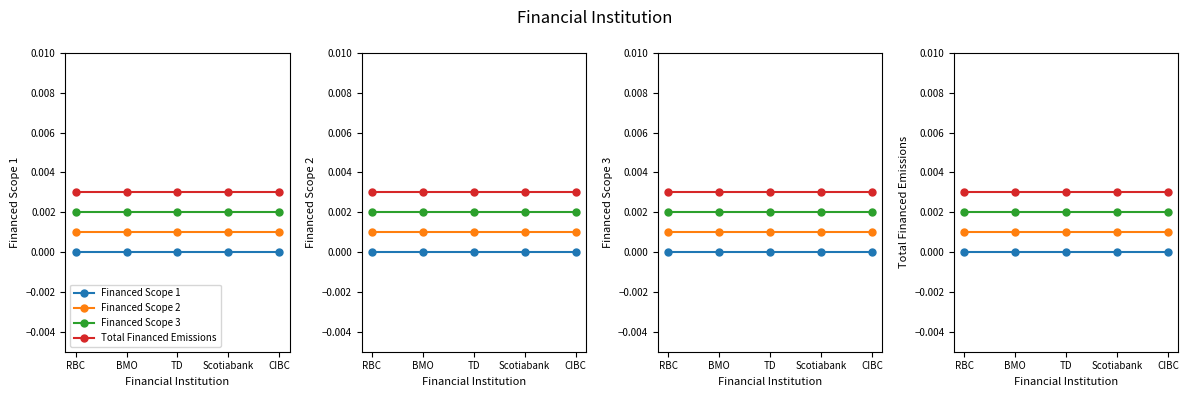

Does the chart have visible grid lines?

No